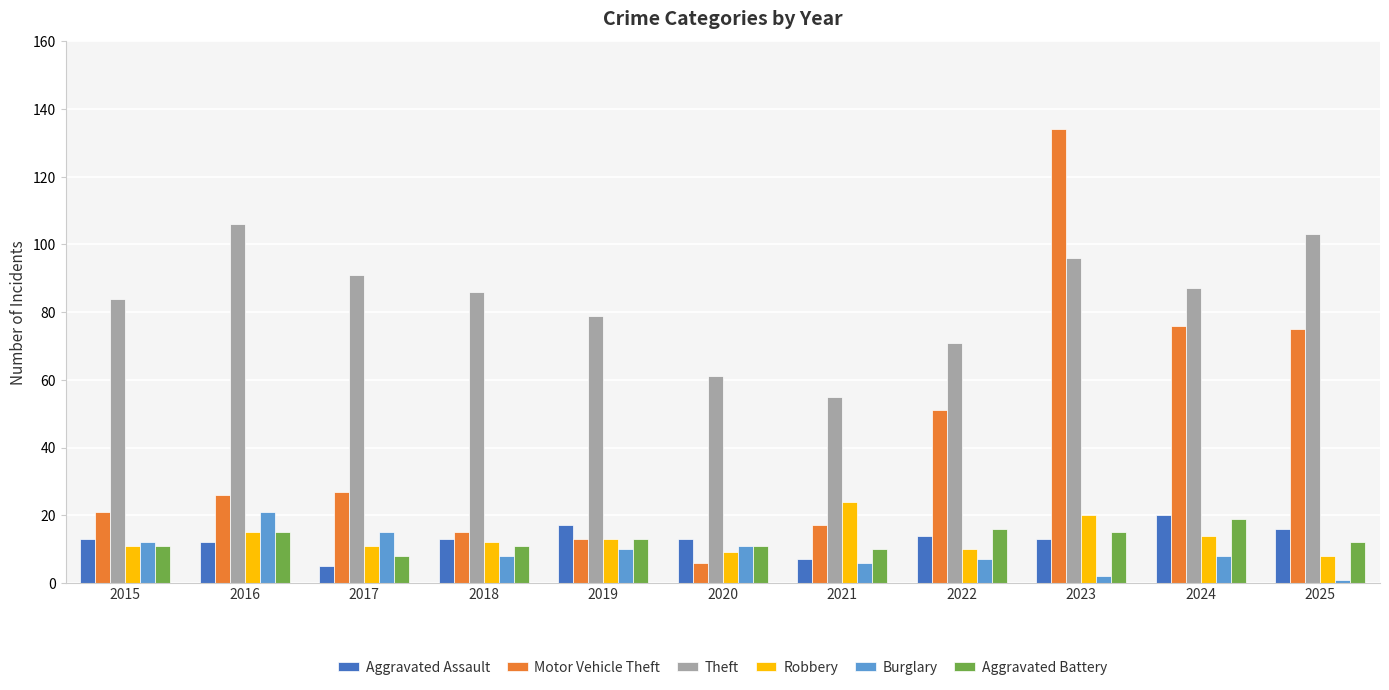

What is the maximum value shown in the chart?

134